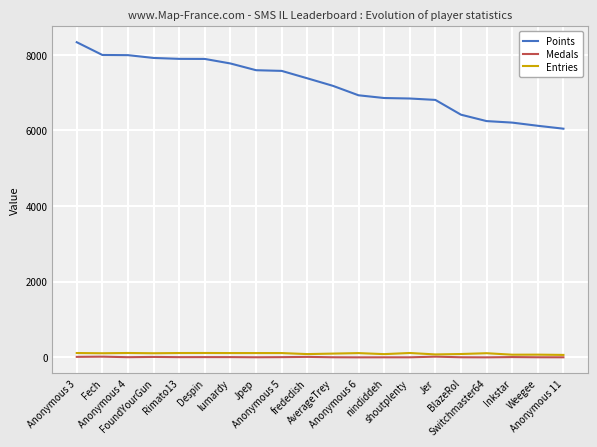

What is the smallest value displayed?

1